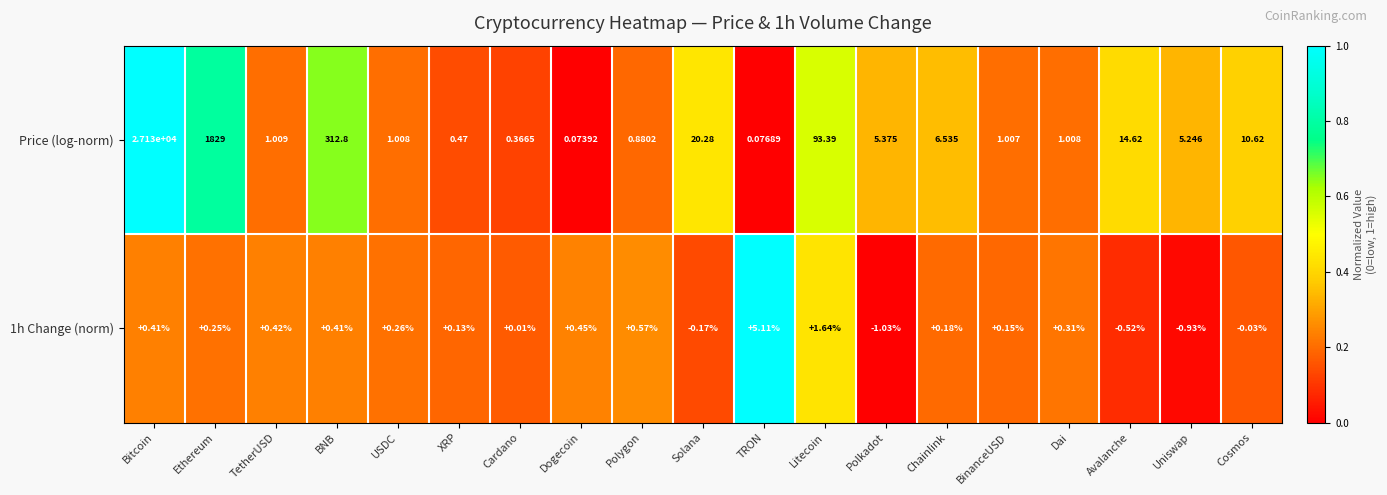

Which series has the largest total across all categories?

Price (log-norm)